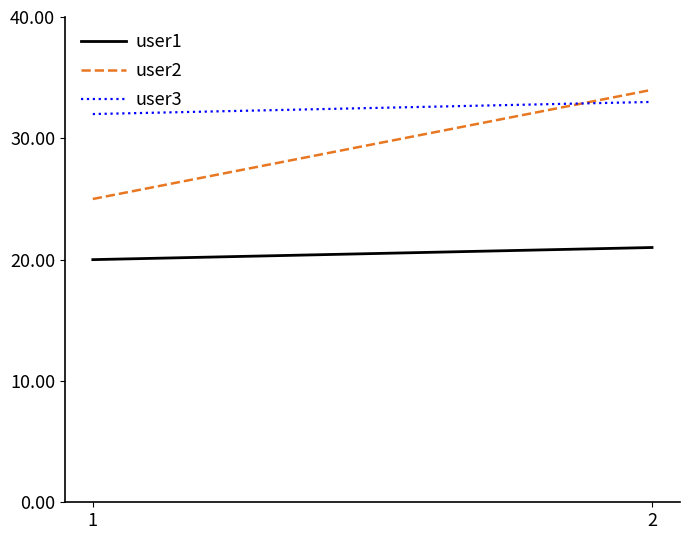

List the labels in order of user1 value, largest first.

2, 1